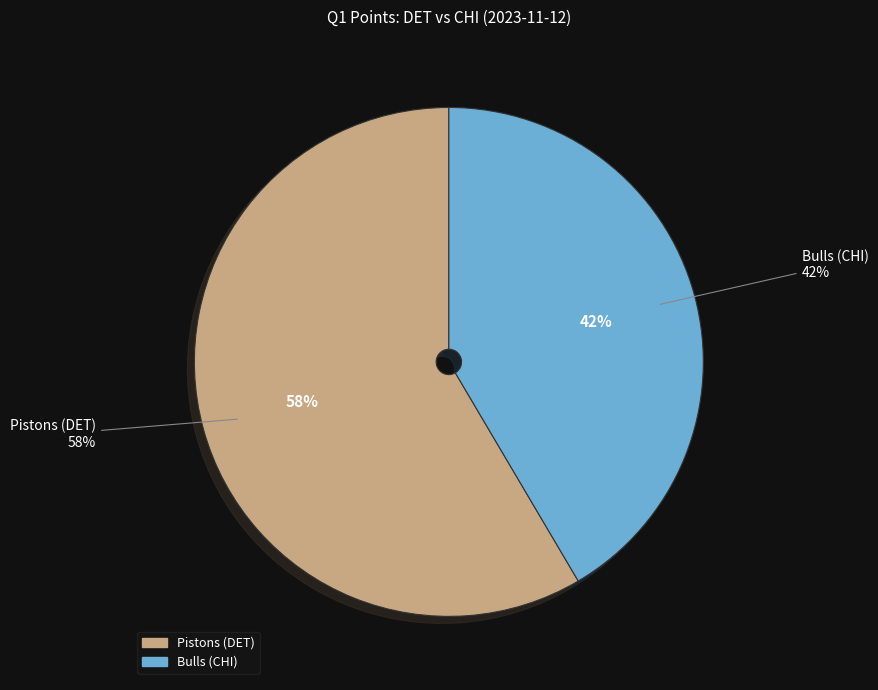

To the nearest percent, what portion does Bulls (CHI) represent?

42%